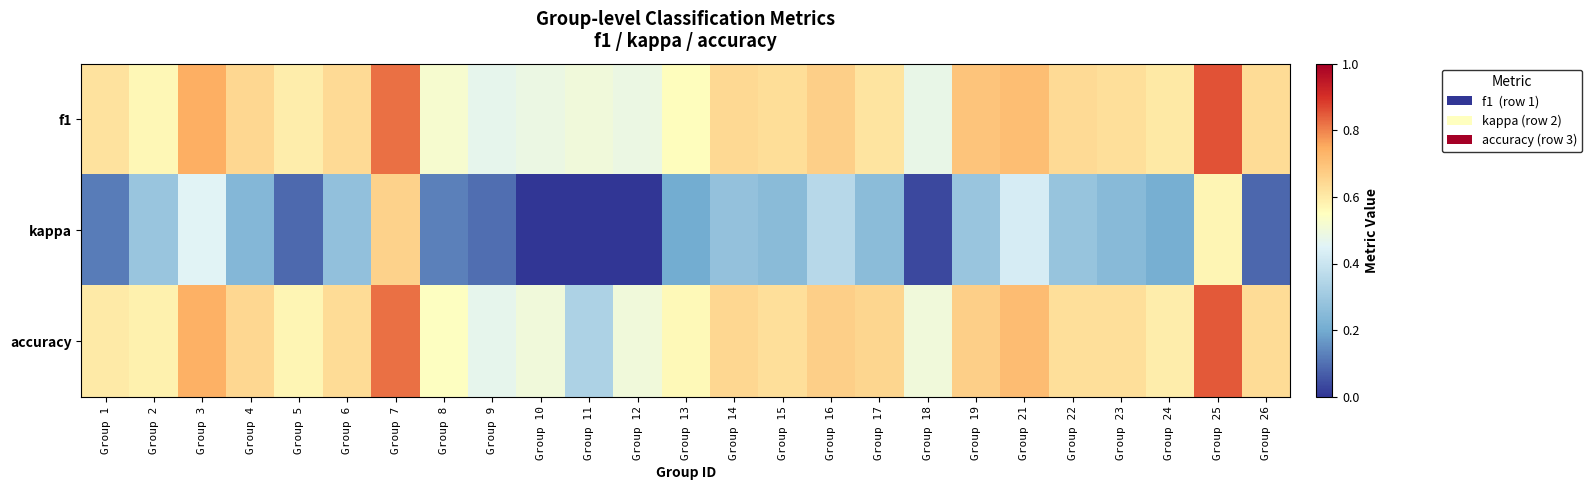

What is the difference between the highest and lowest values at Group 7?

0.2